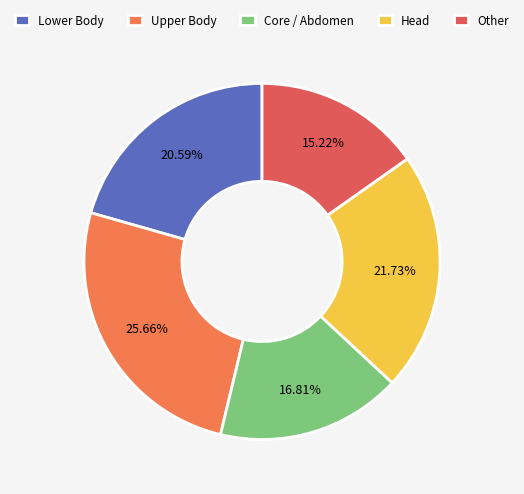

Do Lower Body and Core / Abdomen together represent more than half of the pie?

No